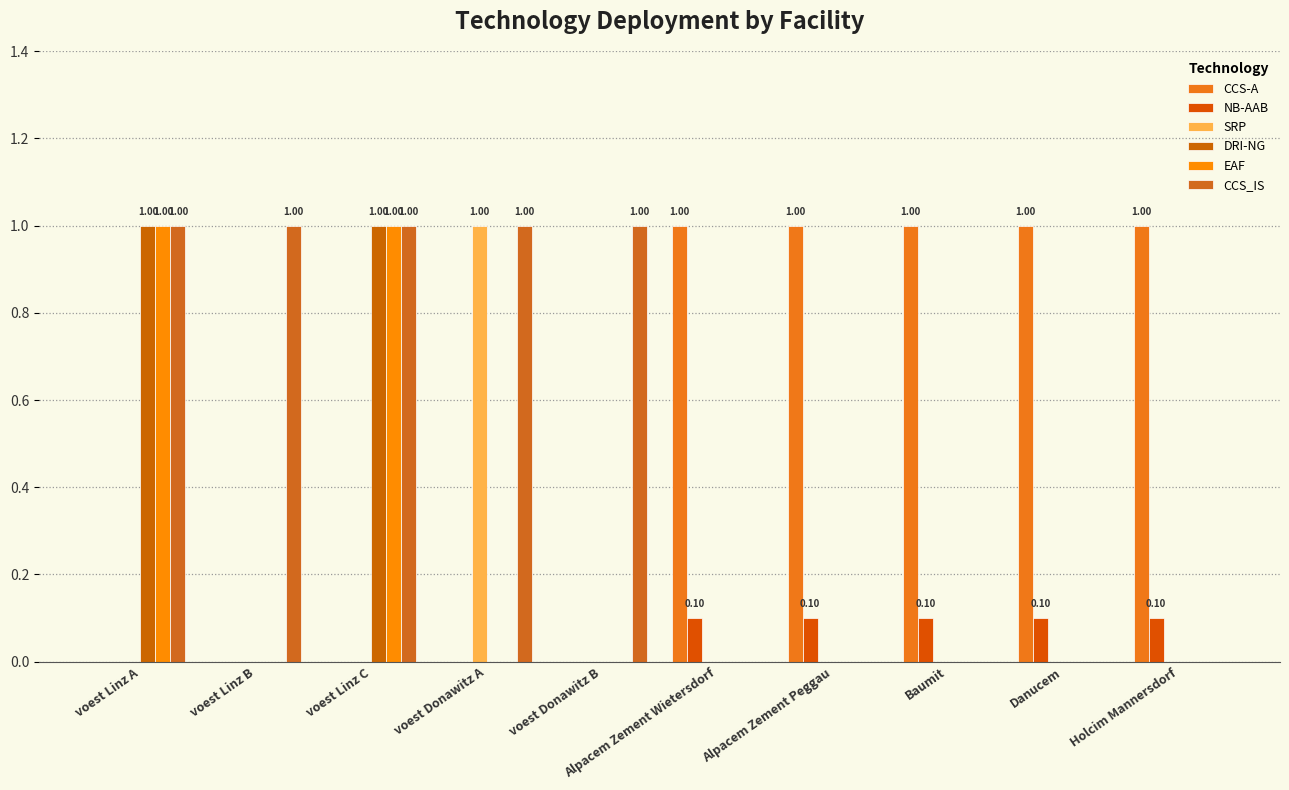

Reading right to left, list all the values displayed in this chart.

CCS-A: Holcim Mannersdorf=1.0	Danucem=1.0	Baumit=1.0	Alpacem Zement Peggau=1.0	Alpacem Zement Wietersdorf=1.0	voest Donawitz B=0.0	voest Donawitz A=0.0	voest Linz C=0.0	voest Linz B=0.0	voest Linz A=0.0
NB-AAB: Holcim Mannersdorf=0.1	Danucem=0.1	Baumit=0.1	Alpacem Zement Peggau=0.1	Alpacem Zement Wietersdorf=0.1	voest Donawitz B=0.0	voest Donawitz A=0.0	voest Linz C=0.0	voest Linz B=0.0	voest Linz A=0.0
SRP: Holcim Mannersdorf=0.0	Danucem=0.0	Baumit=0.0	Alpacem Zement Peggau=0.0	Alpacem Zement Wietersdorf=0.0	voest Donawitz B=0.0	voest Donawitz A=1.0	voest Linz C=0.0	voest Linz B=0.0	voest Linz A=0.0
DRI-NG: Holcim Mannersdorf=0.0	Danucem=0.0	Baumit=0.0	Alpacem Zement Peggau=0.0	Alpacem Zement Wietersdorf=0.0	voest Donawitz B=0.0	voest Donawitz A=0.0	voest Linz C=1.0	voest Linz B=0.0	voest Linz A=1.0
EAF: Holcim Mannersdorf=0.0	Danucem=0.0	Baumit=0.0	Alpacem Zement Peggau=0.0	Alpacem Zement Wietersdorf=0.0	voest Donawitz B=0.0	voest Donawitz A=0.0	voest Linz C=1.0	voest Linz B=0.0	voest Linz A=1.0
CCS_IS: Holcim Mannersdorf=0.0	Danucem=0.0	Baumit=0.0	Alpacem Zement Peggau=0.0	Alpacem Zement Wietersdorf=0.0	voest Donawitz B=1.0	voest Donawitz A=1.0	voest Linz C=1.0	voest Linz B=1.0	voest Linz A=1.0